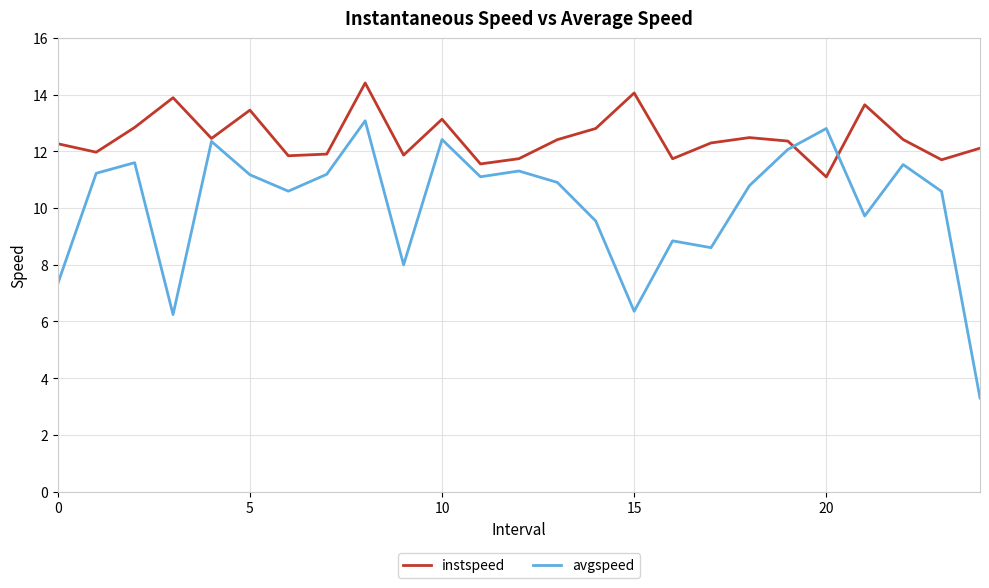

Which series has the largest total across all categories?

instspeed